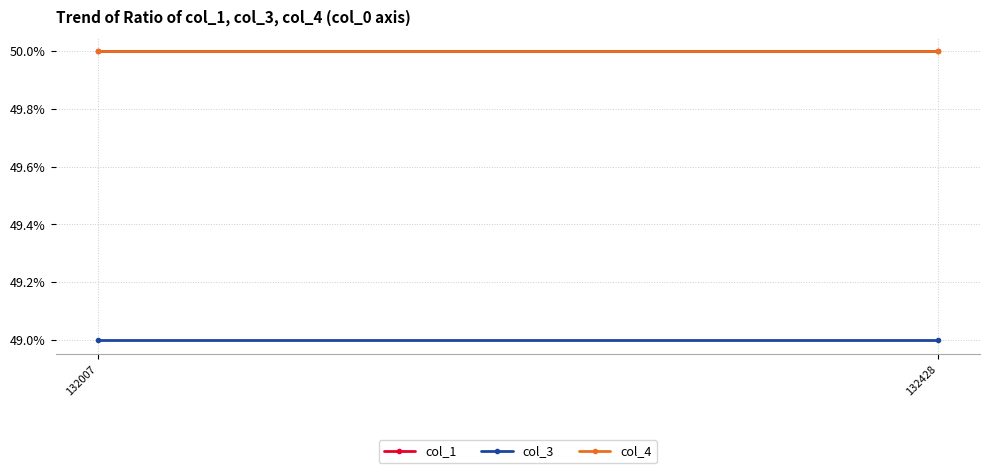

At 132007, list the series in order from largest to smallest.

col_1, col_4, col_3